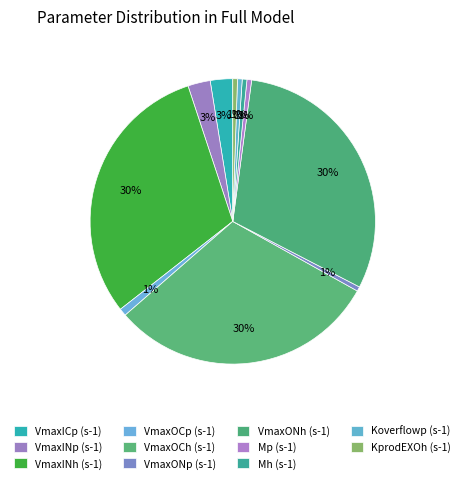

How many slices are in this pie chart?

11